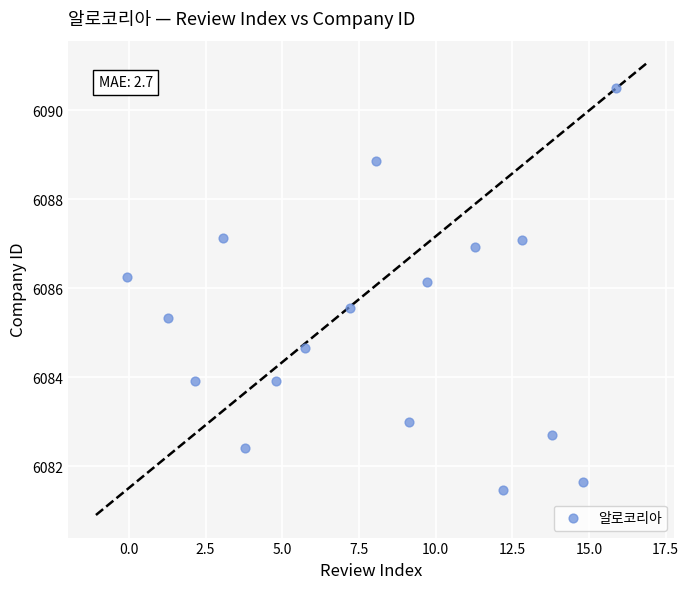

What is the range of Y values (max minus min)?

9.0